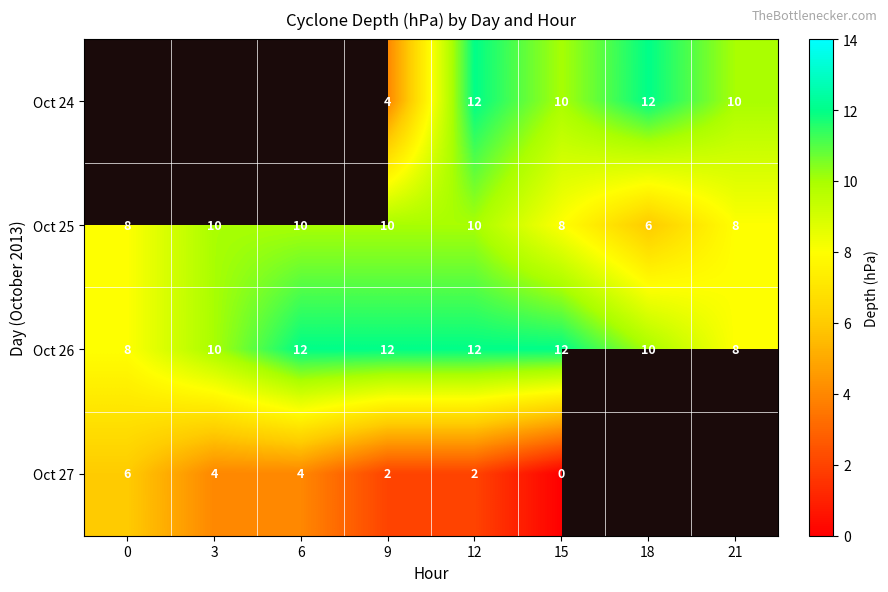

What is the highest value of the Oct 26 series?

12